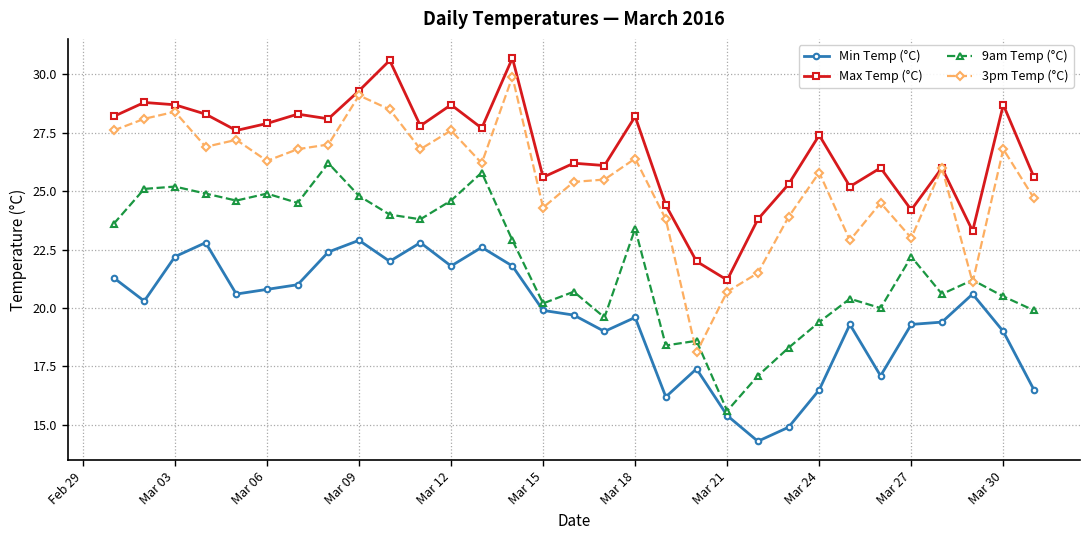

True or false: 3pm Temp (°C) and Min Temp (°C) cross at least once.

False